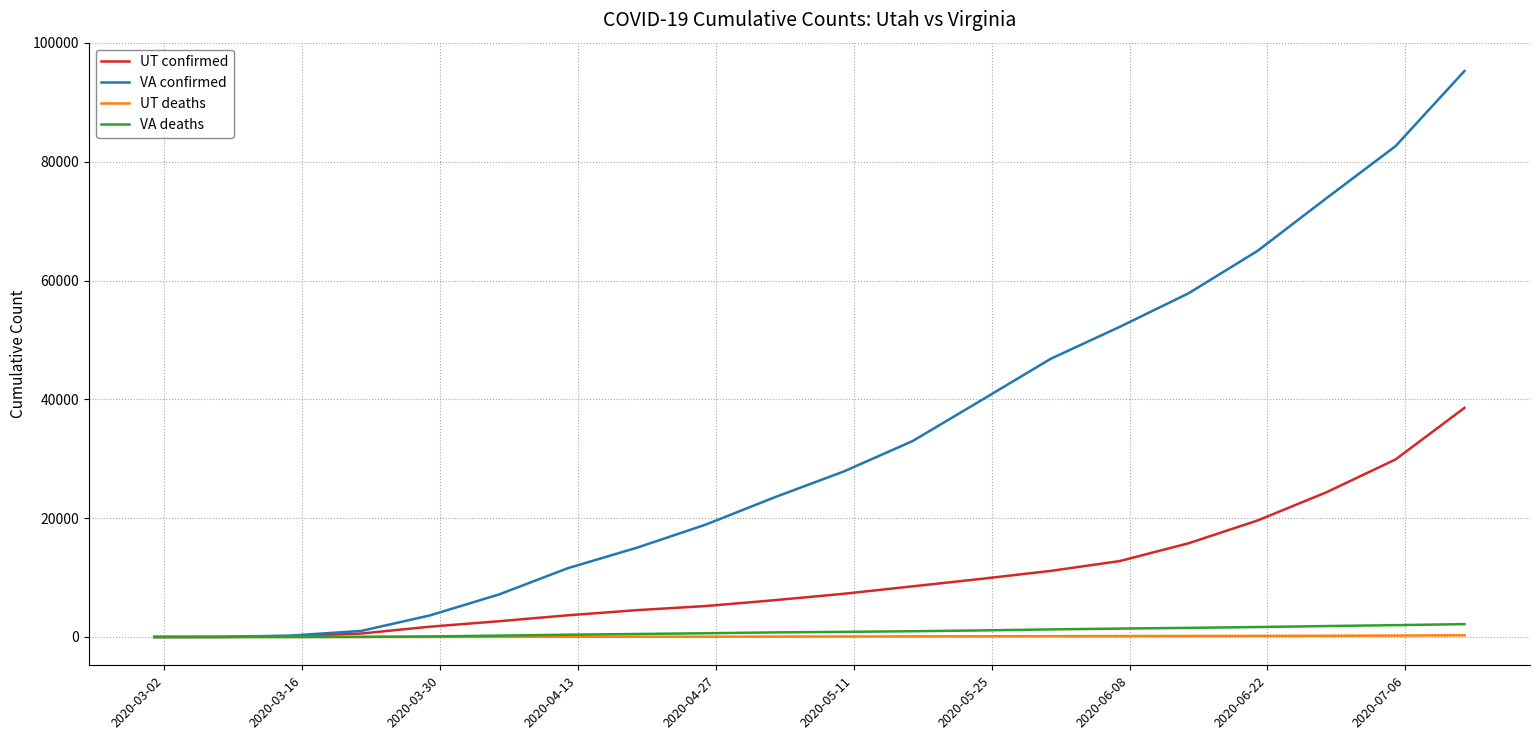

Which series has the largest range (max minus min)?

VA confirmed